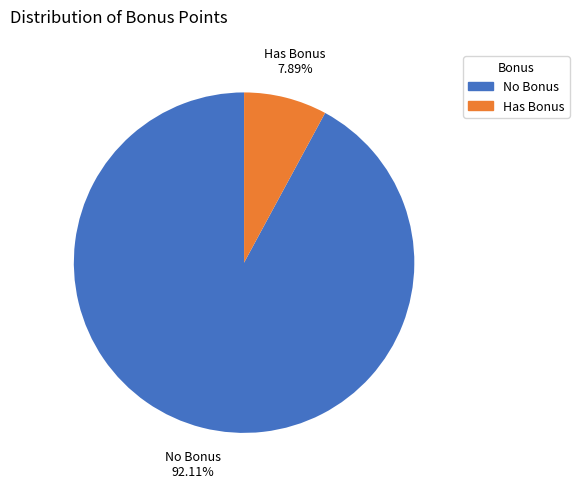

To the nearest percent, what is the difference between the largest and smallest slice percentages?

84%